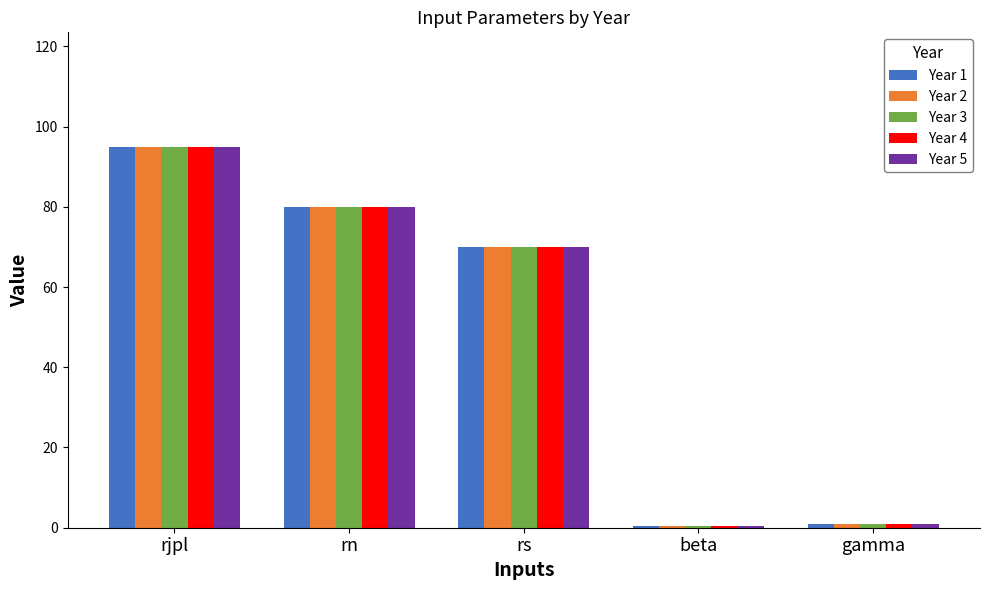

What position from the right is rn?

4